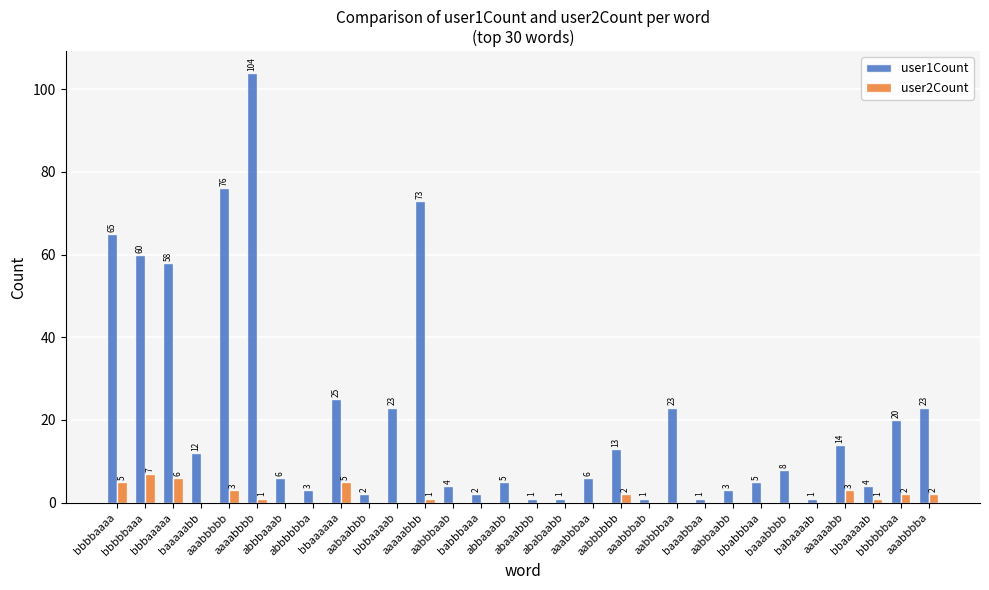

What is the maximum value shown in the chart?

104